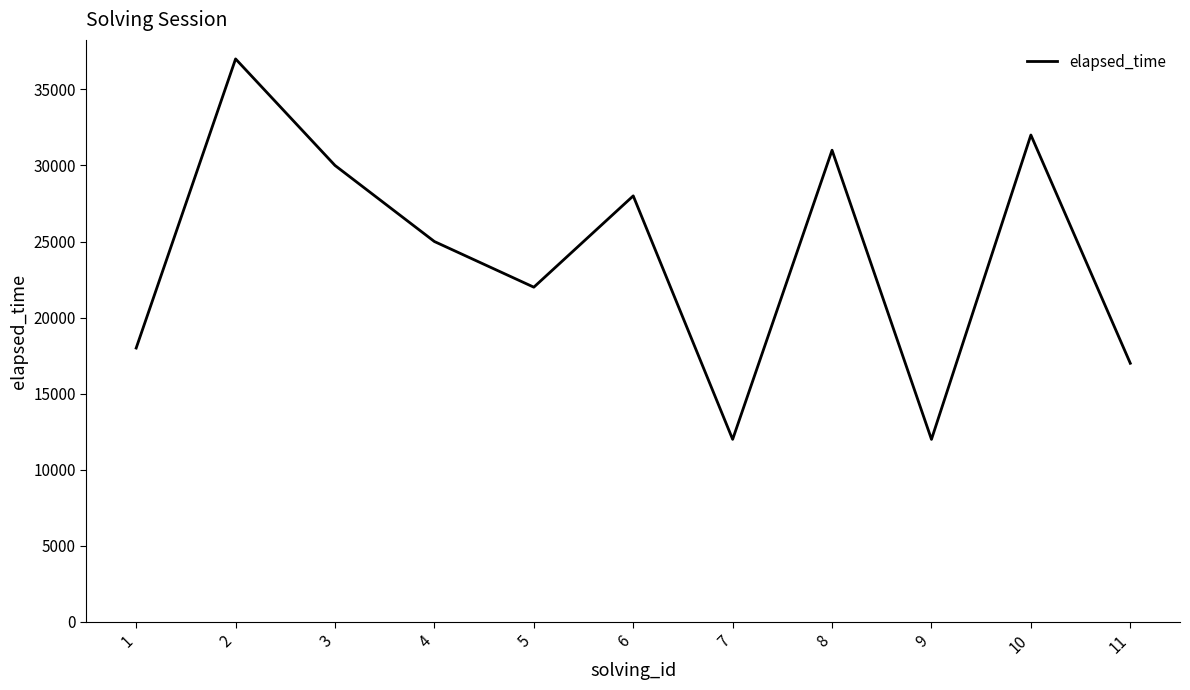

Which category has the highest value across all series?

2